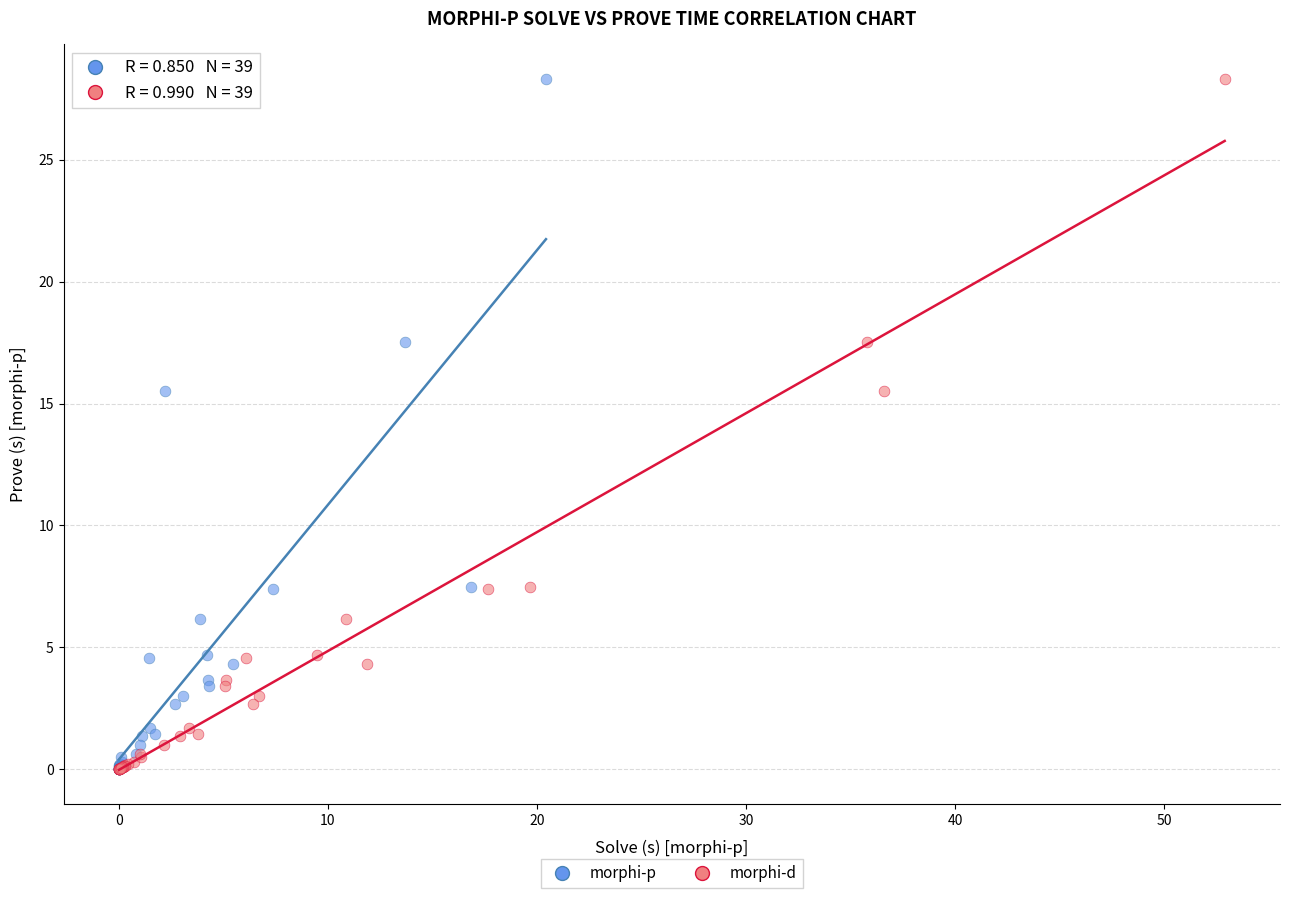

What are all the series names shown in the legend?

morphi-p, morphi-d